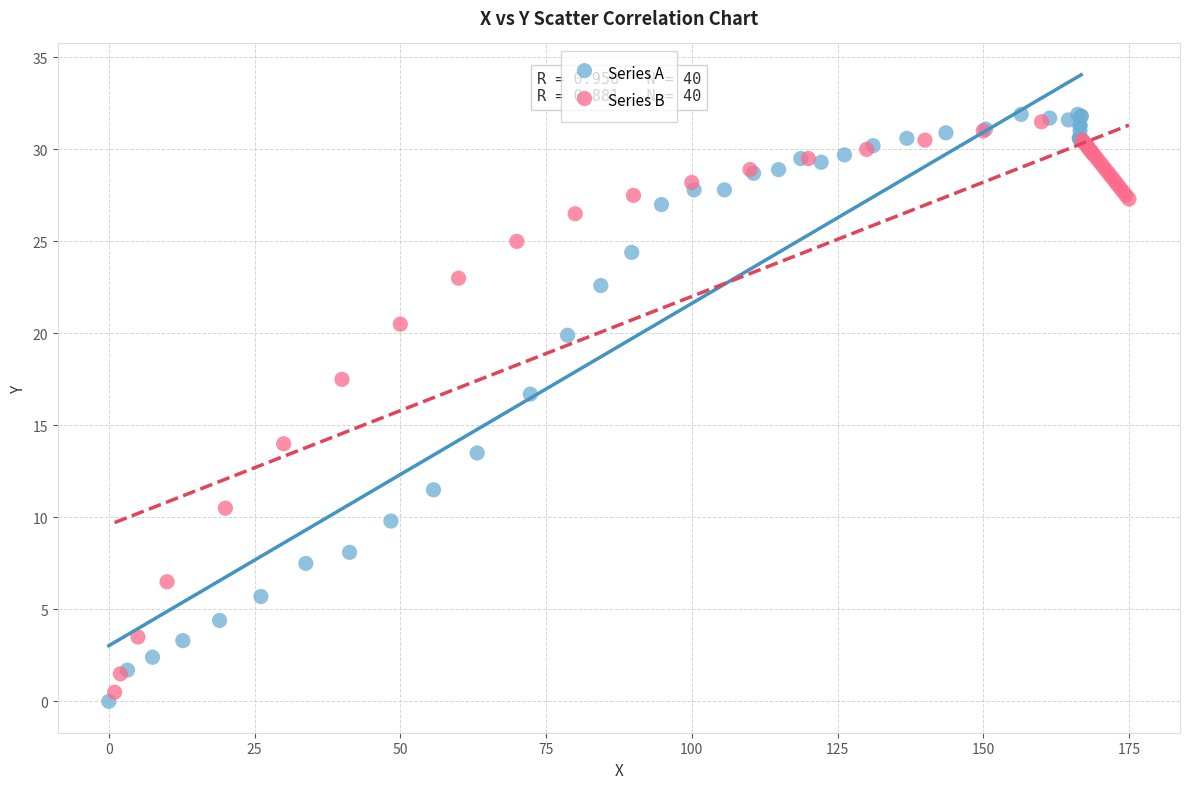

What are all the series names shown in the legend?

Series A, Series B